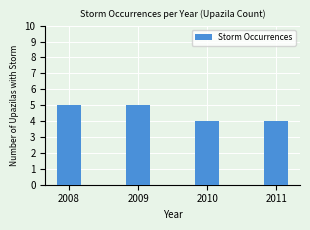

How many data points does each series have?

4